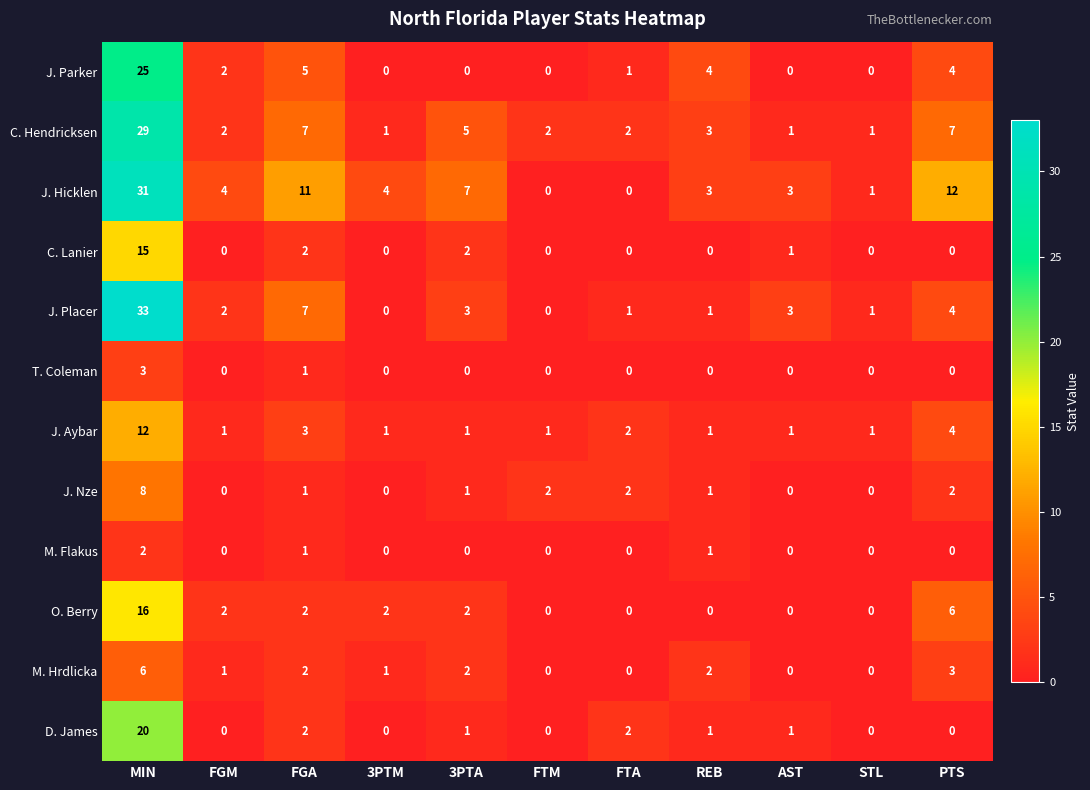

How many positive values does the M. Hrdlicka series have?

7